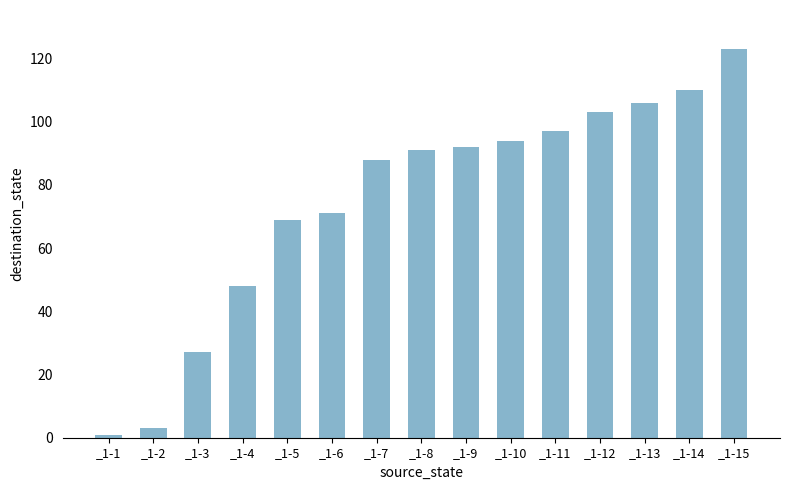

True or false: the data shows 110 at _1-14.

True